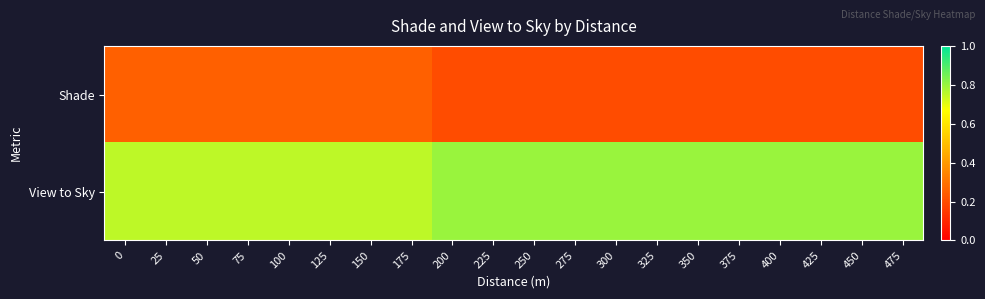

Which has a higher value, 425 or 175?

175